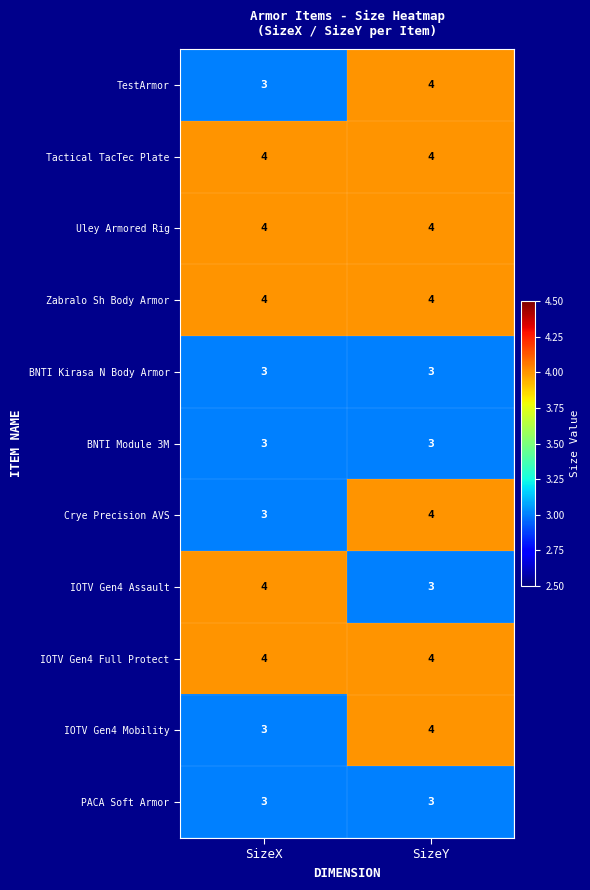

Is it true that BNTI Kirasa N Body Armor equals 3 at SizeY?

True